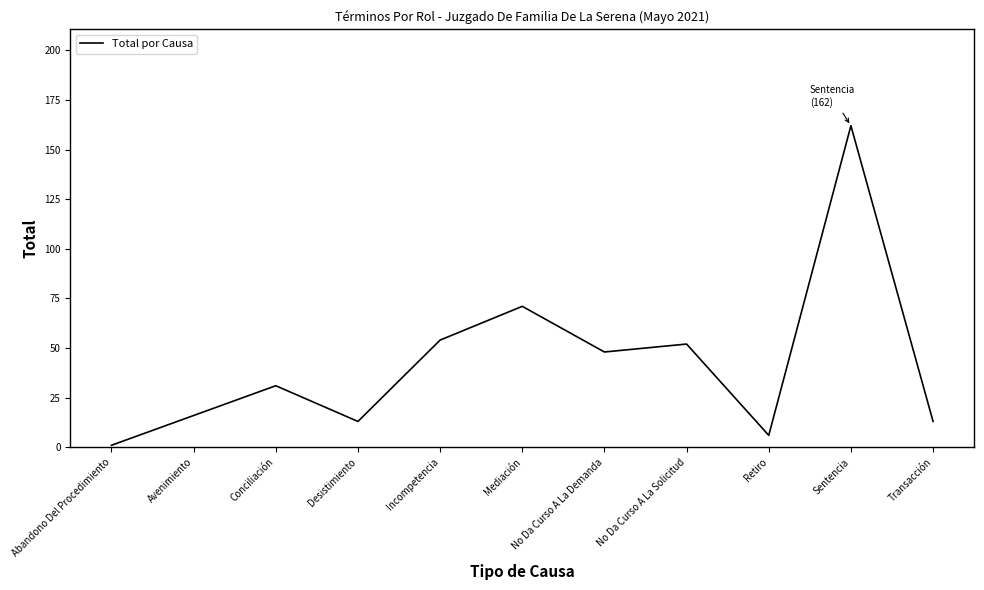

What is the sum of the values at Incompetencia and No Da Curso A La Demanda?

102